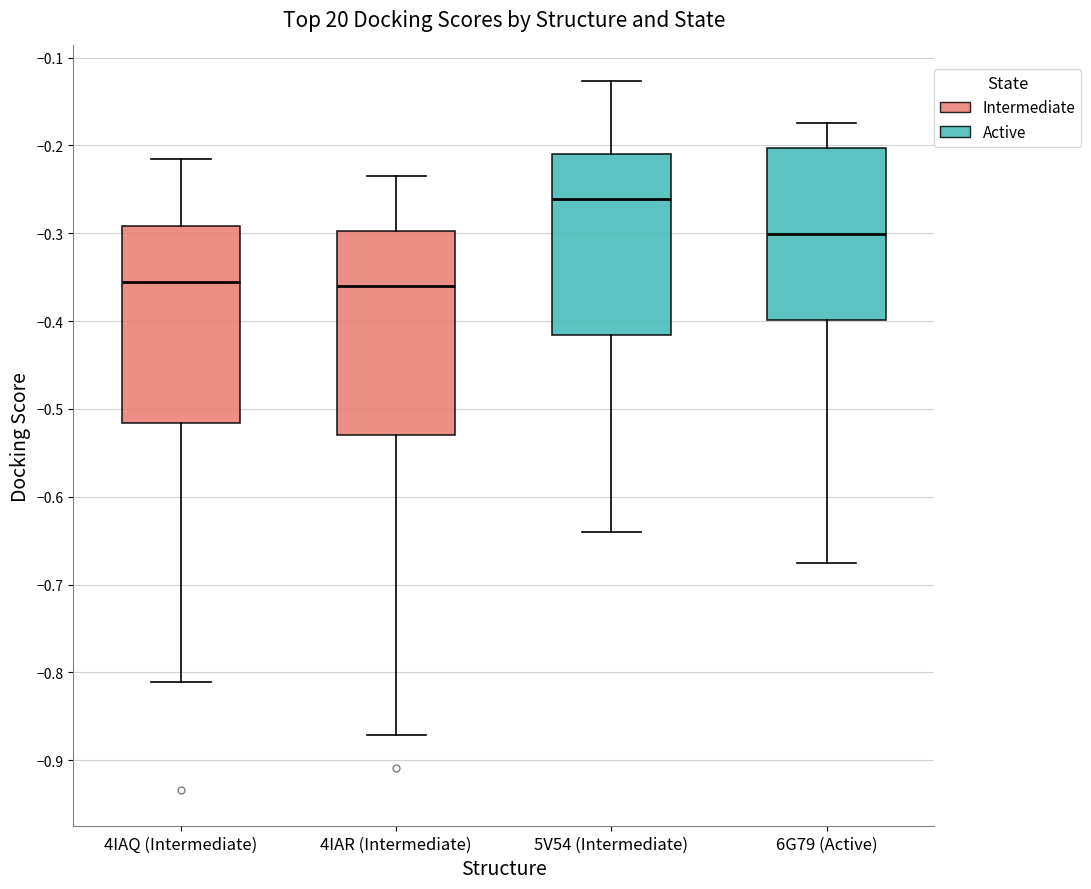

Reading left to right, read every box against the y-axis: the position of its median line, the range the box covers, and the ends of its whiskers. The values are not printed on the chart, so give them approximately, as read against the axis.

4IAQ (Intermediate): median -0.36, box -0.52 to -0.29, whiskers -0.81 to -0.22
4IAR (Intermediate): median -0.36, box -0.53 to -0.30, whiskers -0.87 to -0.23
5V54 (Intermediate): median -0.26, box -0.42 to -0.21, whiskers -0.64 to -0.13
6G79 (Active): median -0.30, box -0.40 to -0.20, whiskers -0.68 to -0.17